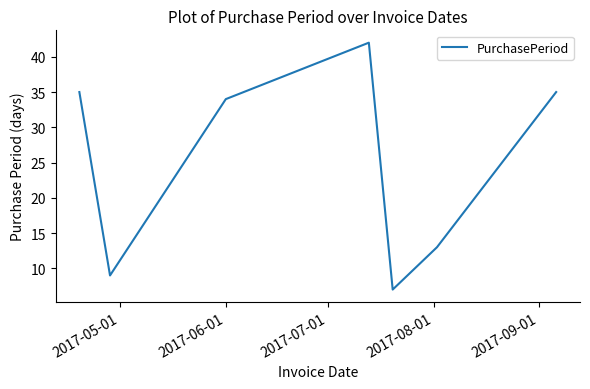

What is the greatest value displayed?

42